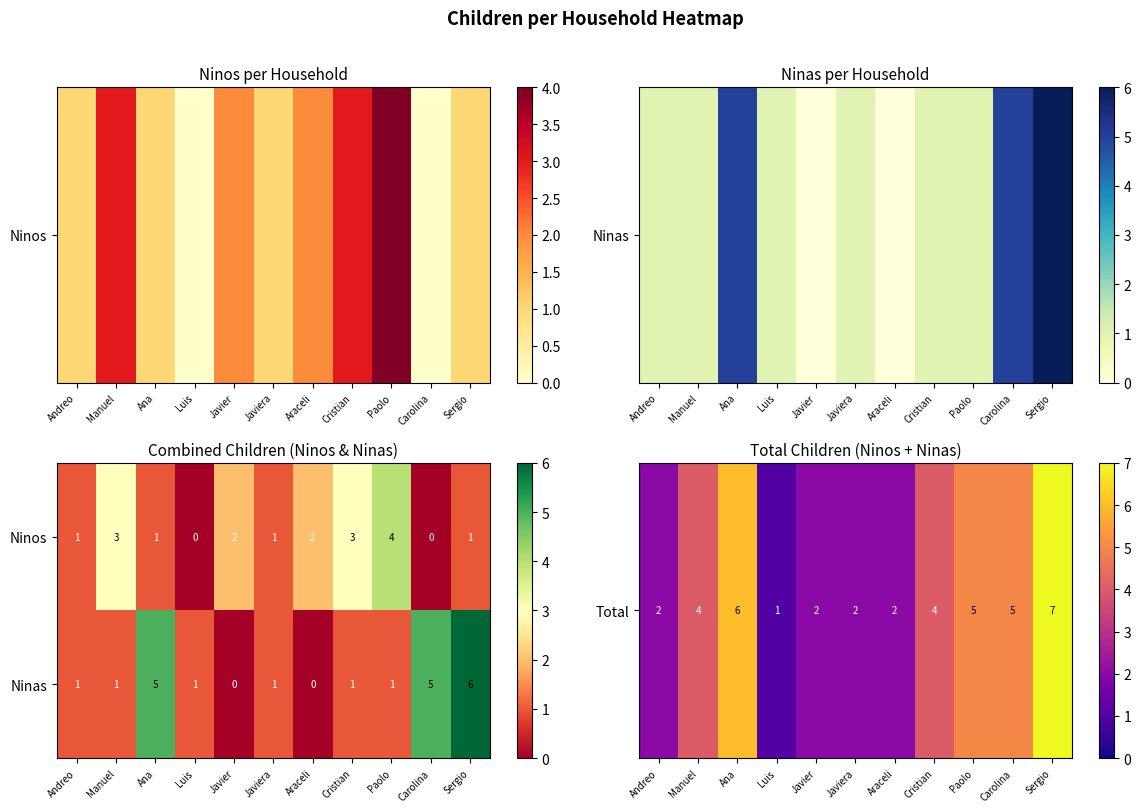

Which series has the largest total across all categories?

Ninas